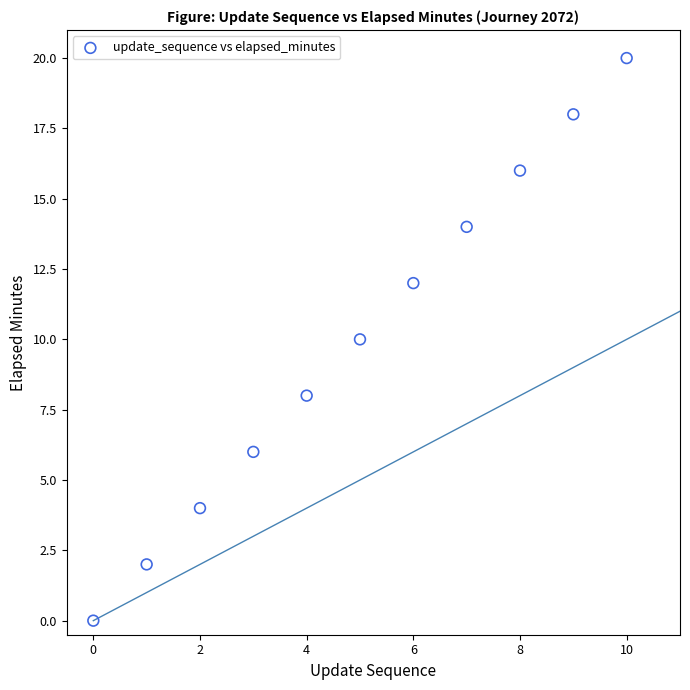

What is the range of Y values (max minus min)?

20